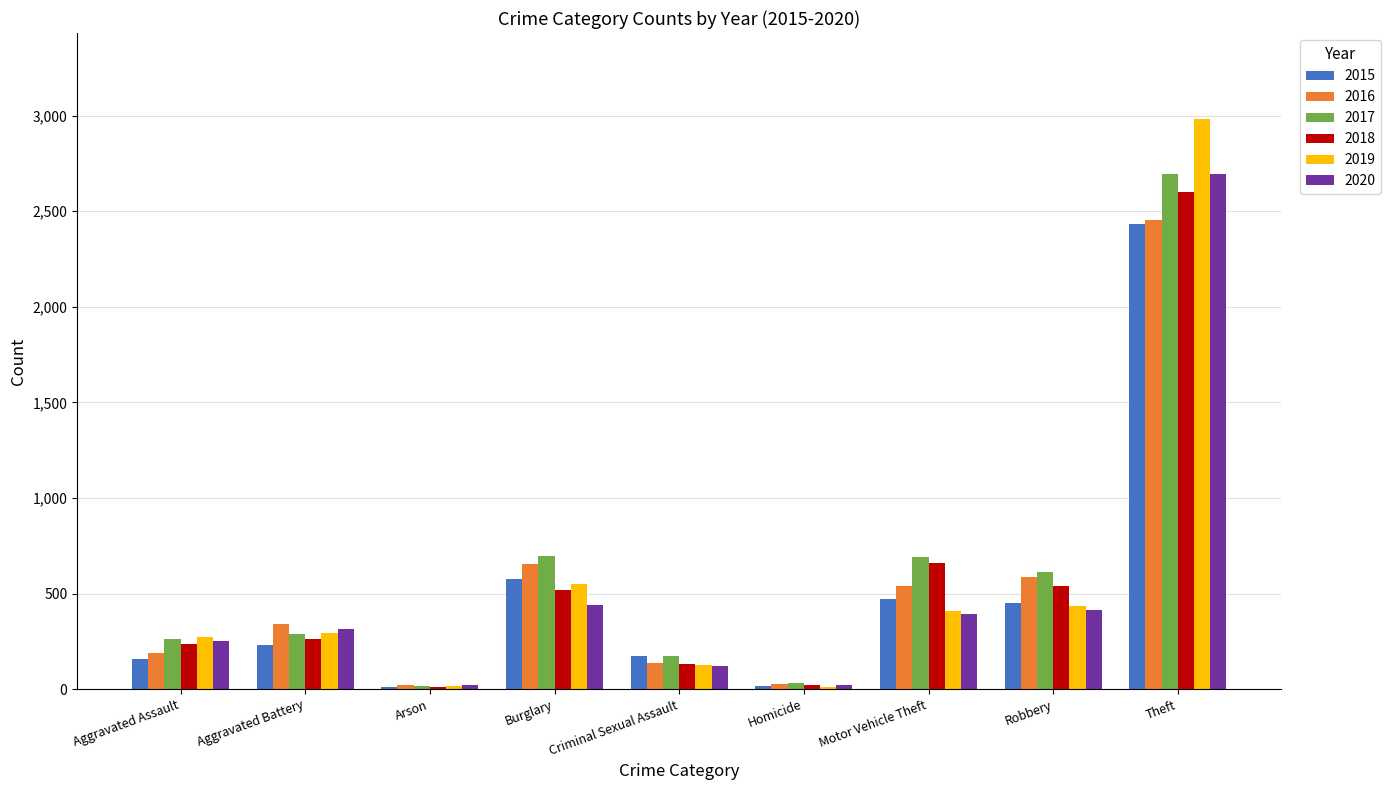

At which category is the sum across all series the highest?

Theft